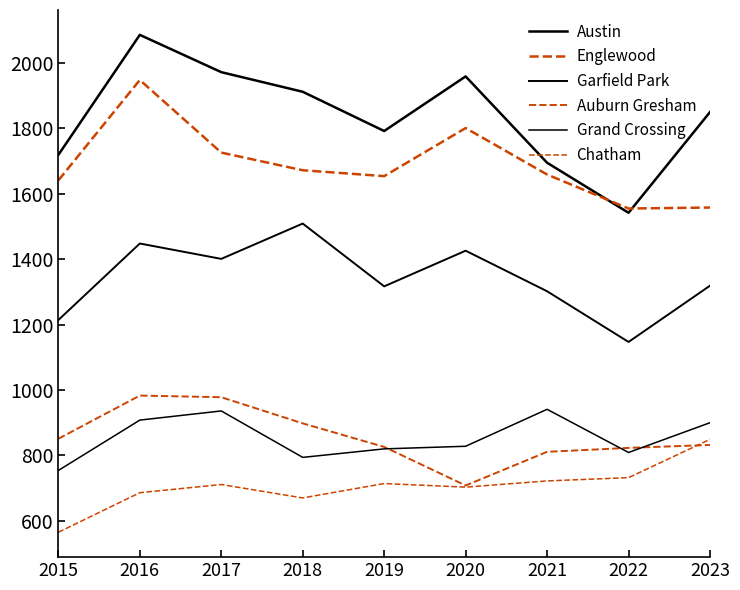

Is this an area chart (filled region under the line)?

No